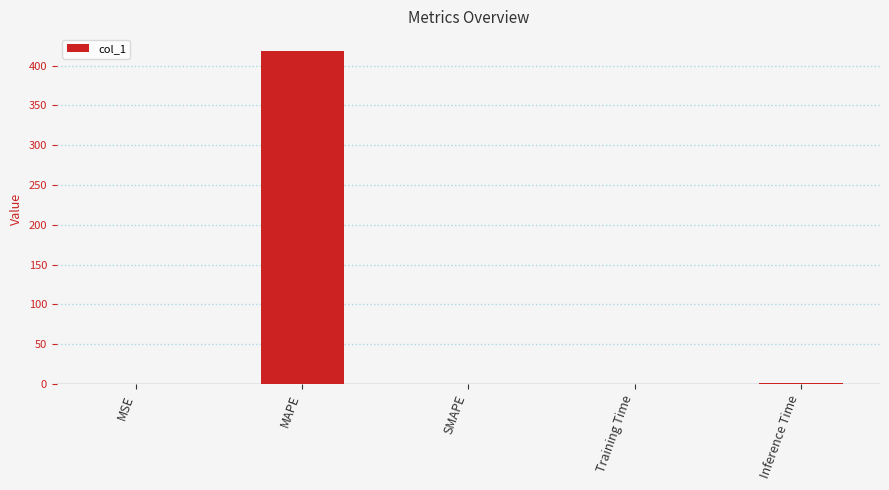

What value does the data have at MAPE?

418.7